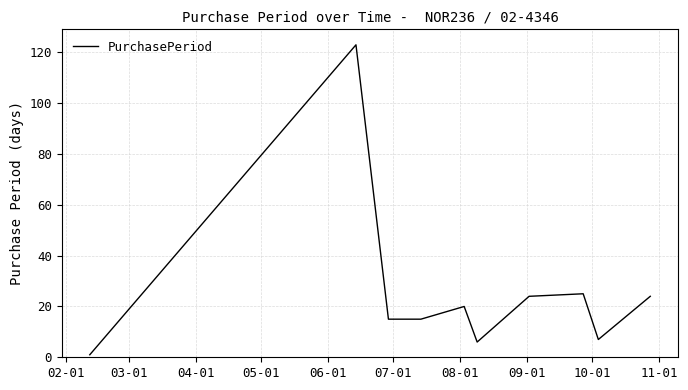

What is the difference between the maximum and minimum values?

122